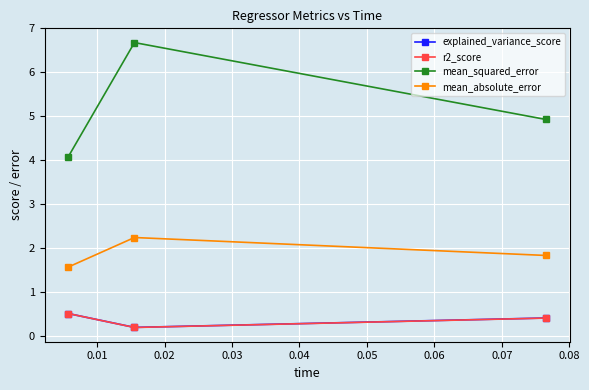

At how many categories does at least one series exceed 4?

3